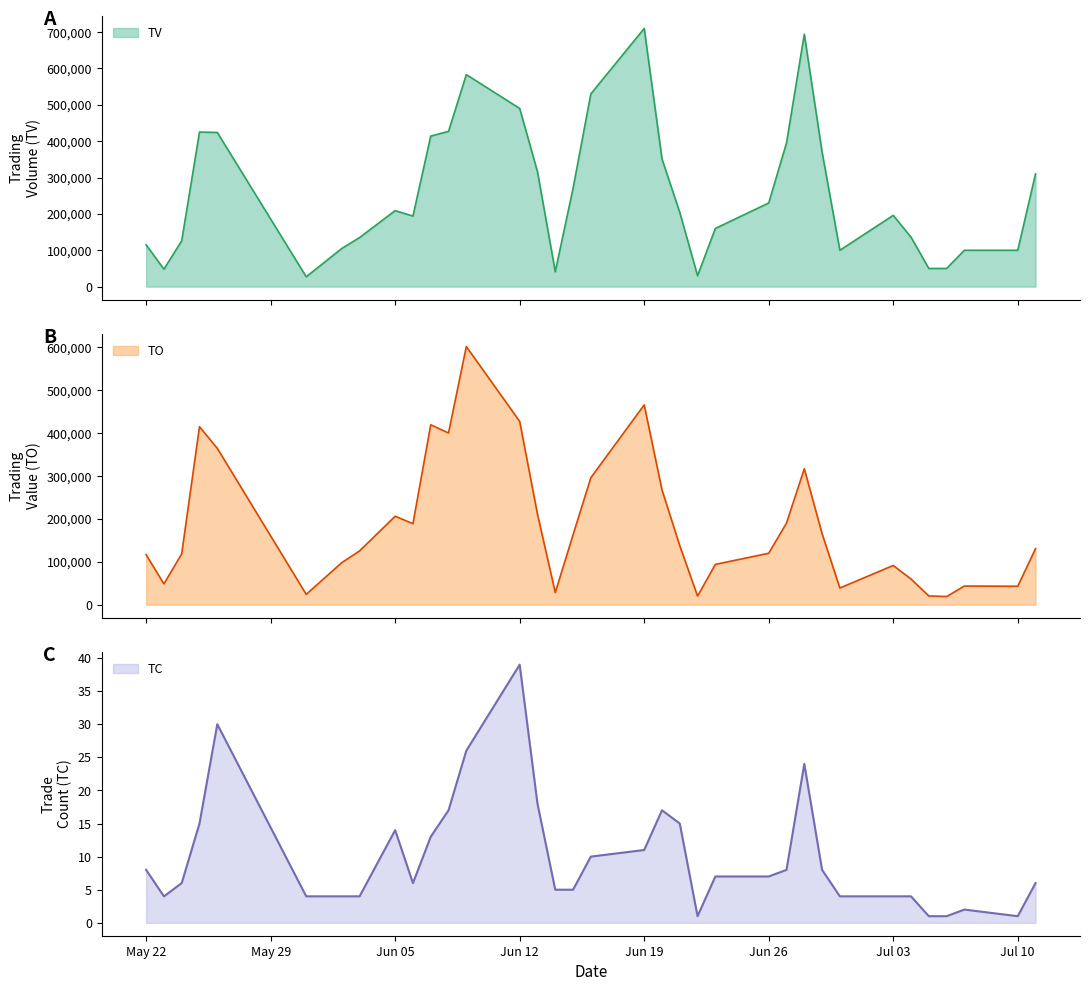

What are all the series names shown in the legend?

TV, TO, TC